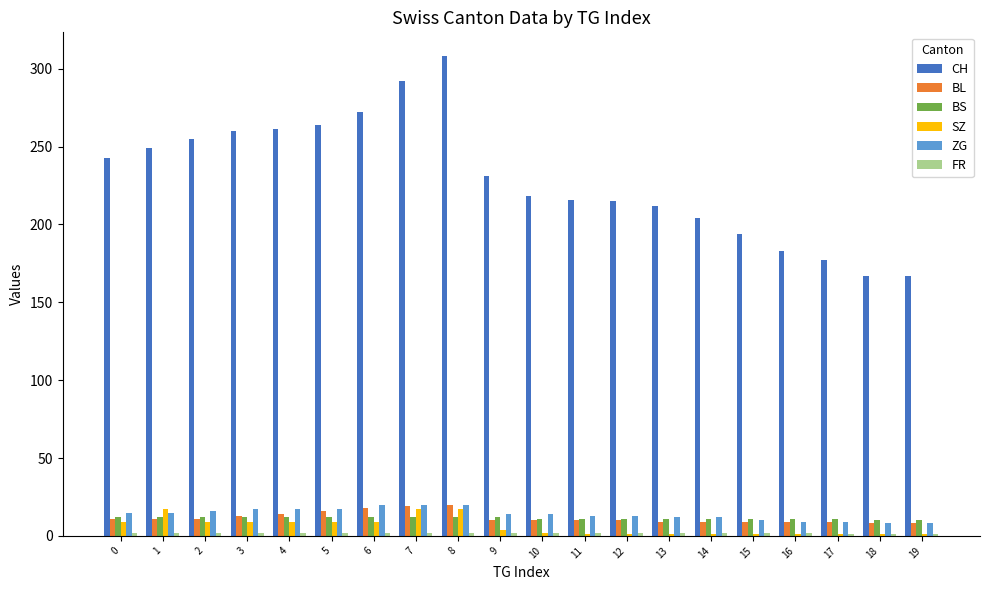

What is the sum of all CH values?

4588